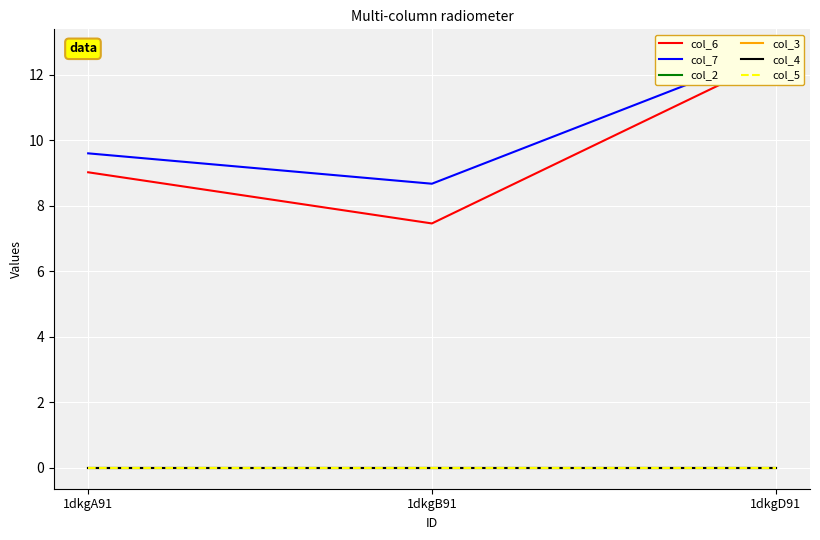

At 1dkgB91, list the series in order from largest to smallest.

col_7, col_6, col_2, col_3, col_4, col_5